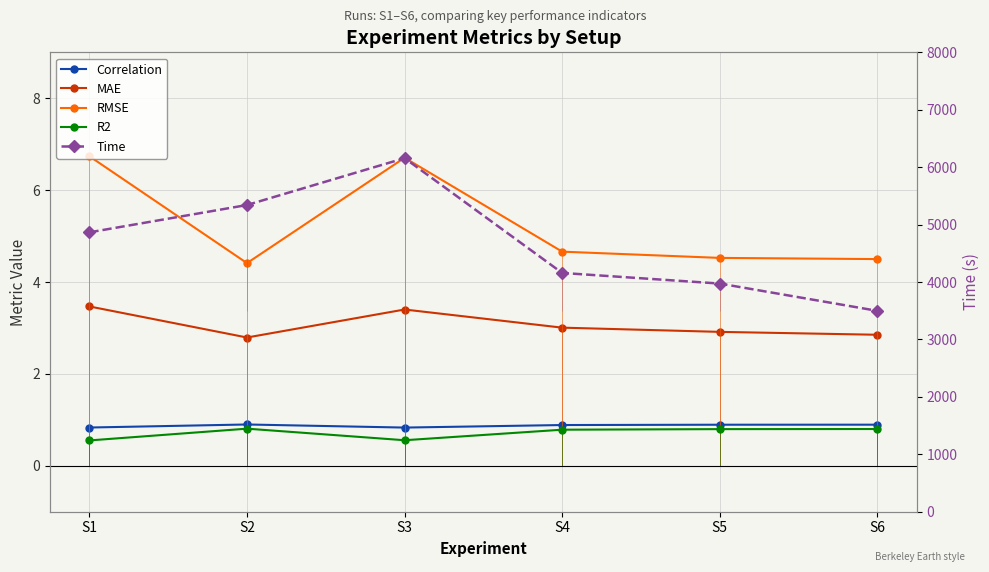

Where is MAE nearest to the value 3?

S4